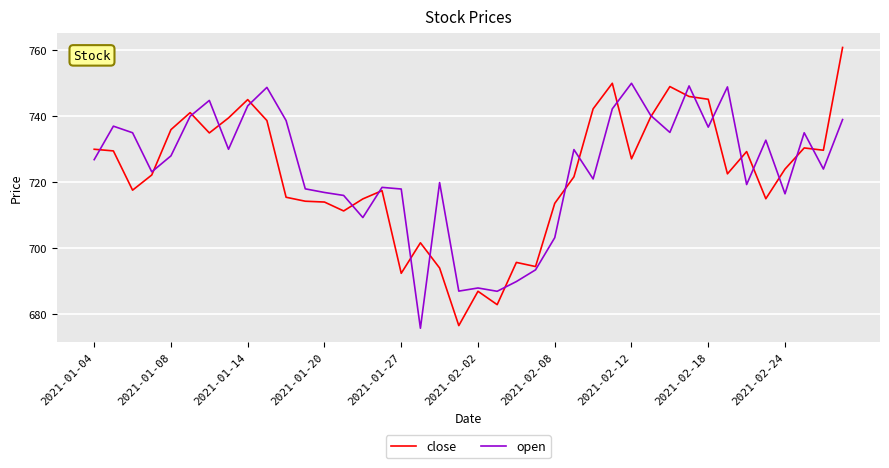

Which series has the widest spread of values?

close